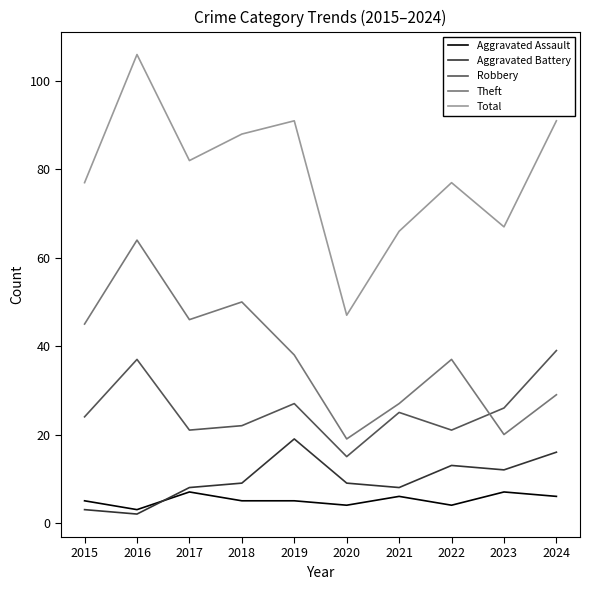

Which label corresponds to the smallest value in the chart?

2016